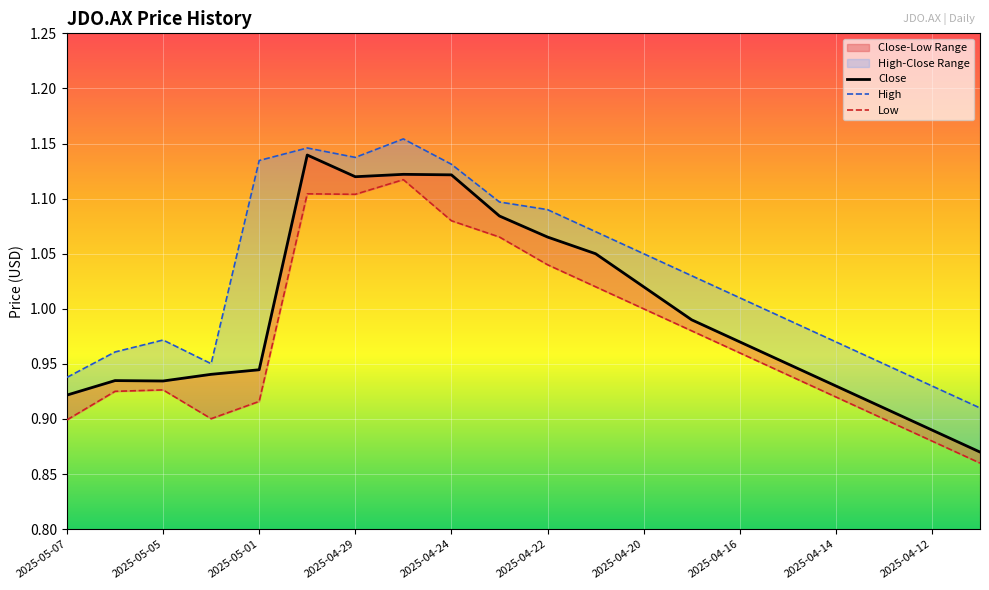

True or false: High has a value of 0.6 at 2025-04-24.

False